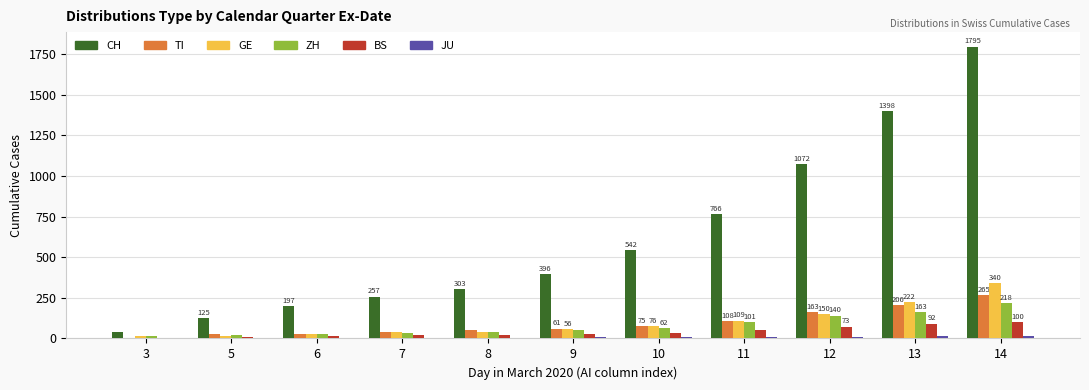

What is the maximum value for TI?

265